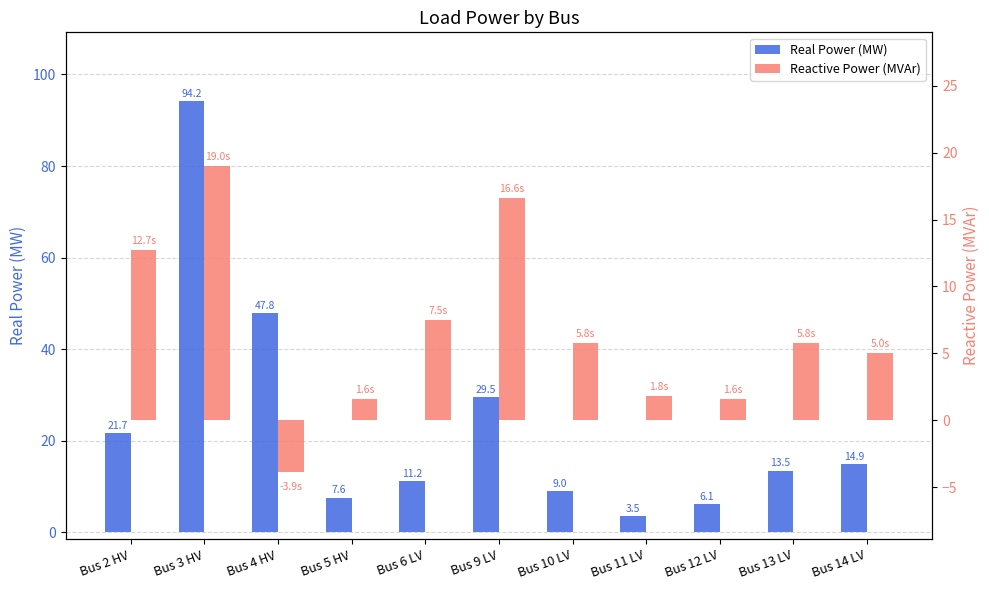

How many series are shown in this chart?

2